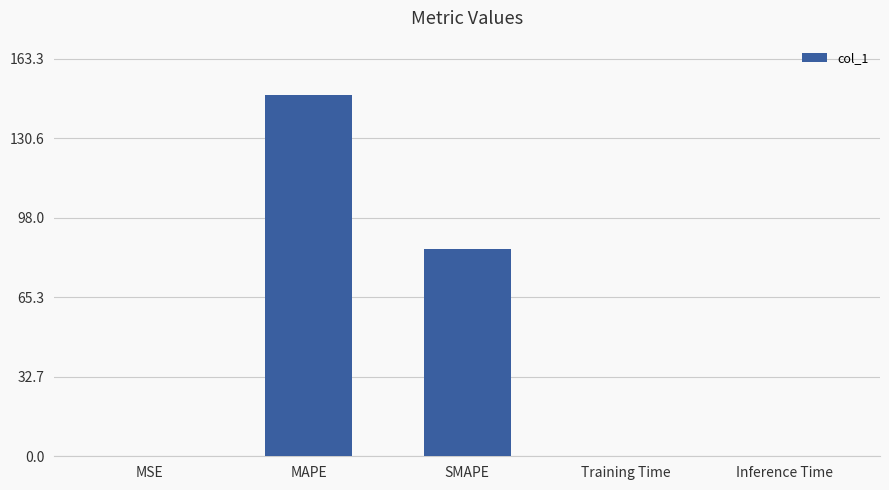

What value does the data have at MSE?

0.1